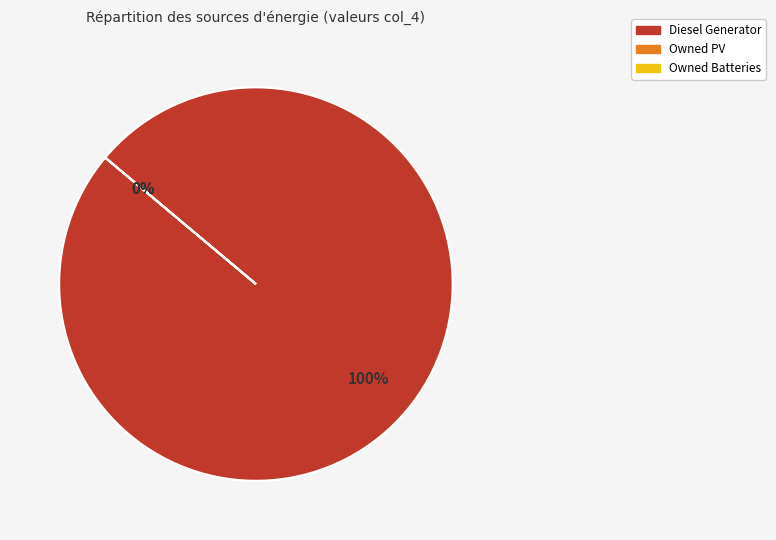

Is it true that Owned PV is 0% of the pie?

True